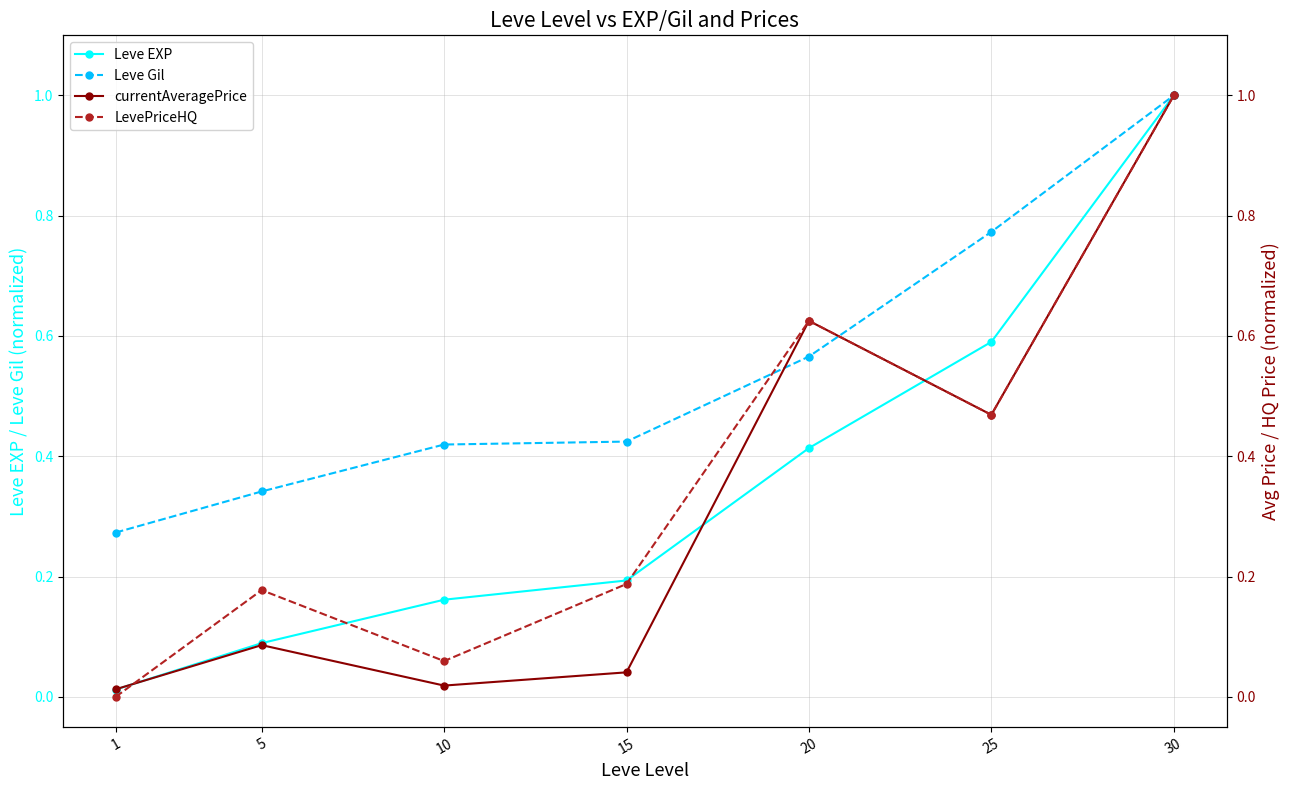

At which label does LevePriceHQ reach its minimum?

1